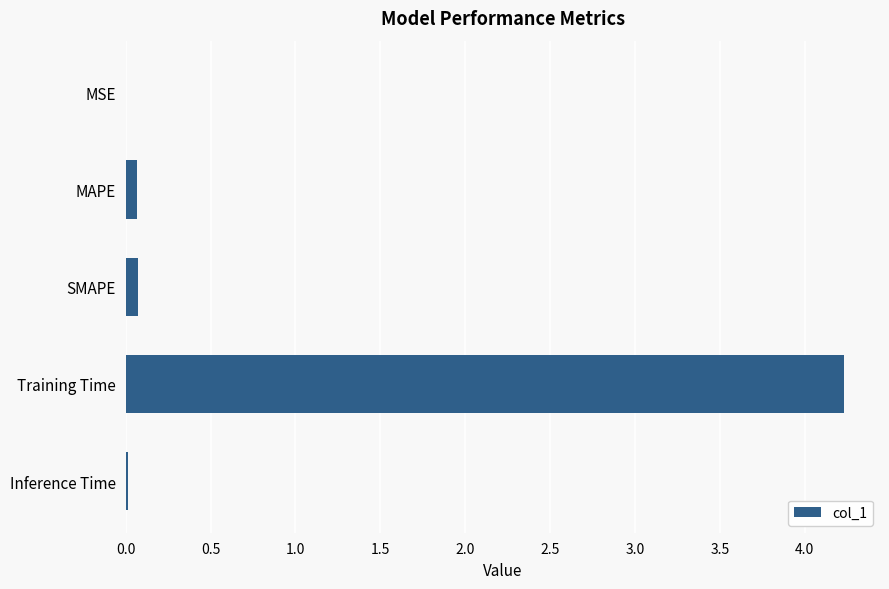

What is the approximate value at Training Time?

4.2